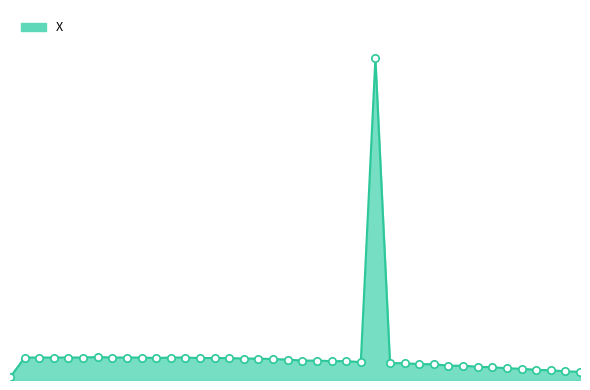

Does the chart have visible grid lines?

No